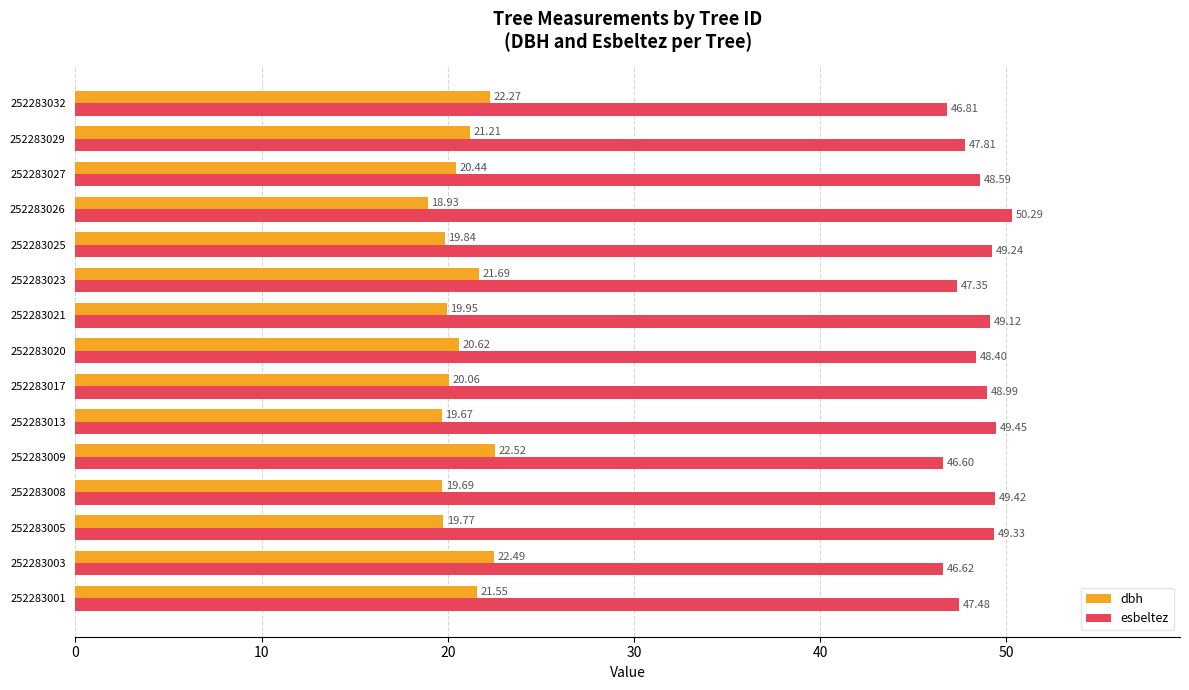

Is the value of dbh at 252283017 greater than the value of esbeltez at 252283032?

No